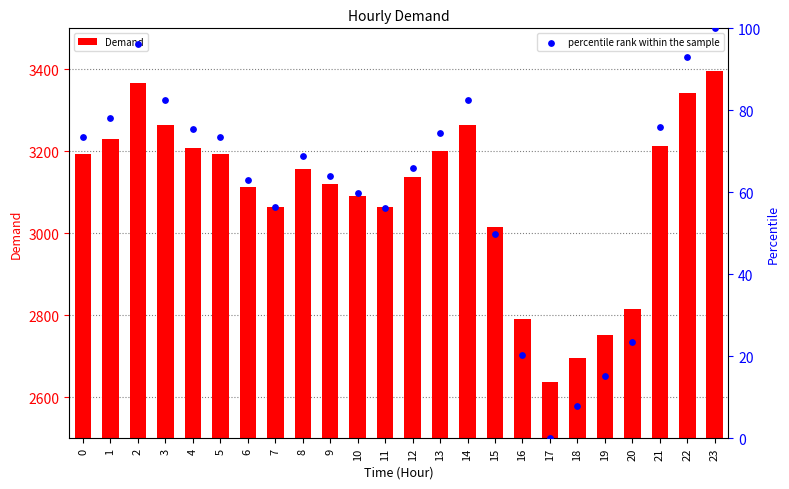

Which series reaches the maximum Y coordinate?

Demand